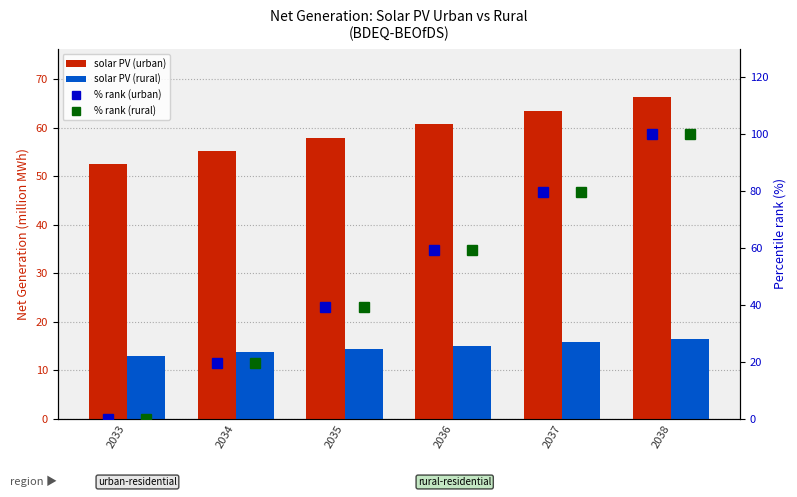

Which series has the largest range (max minus min)?

% rank (urban)